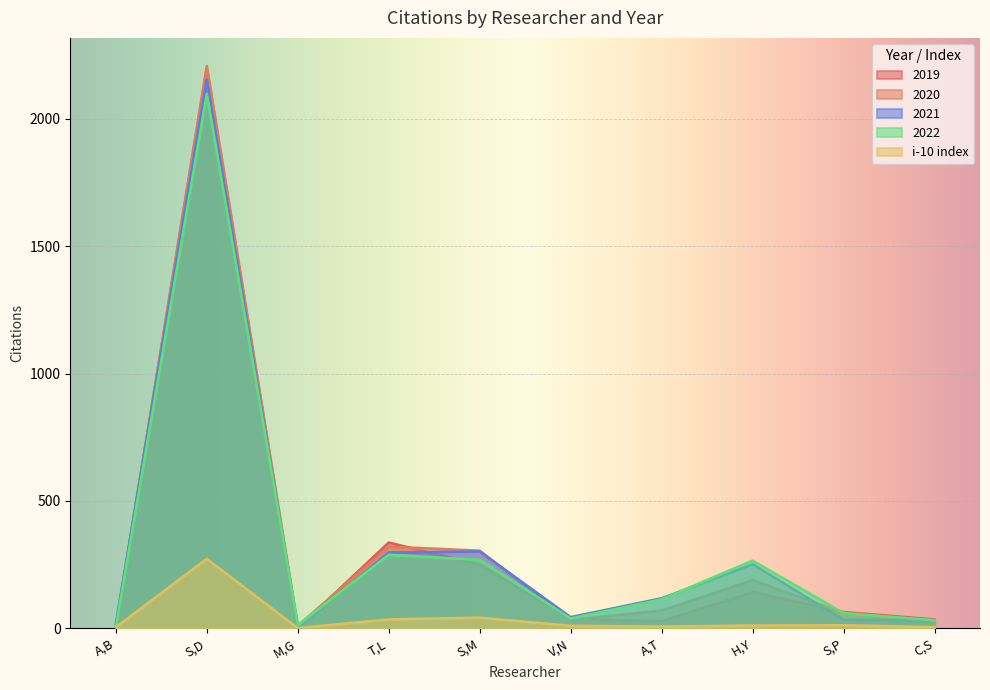

How many data points does each series have?

10